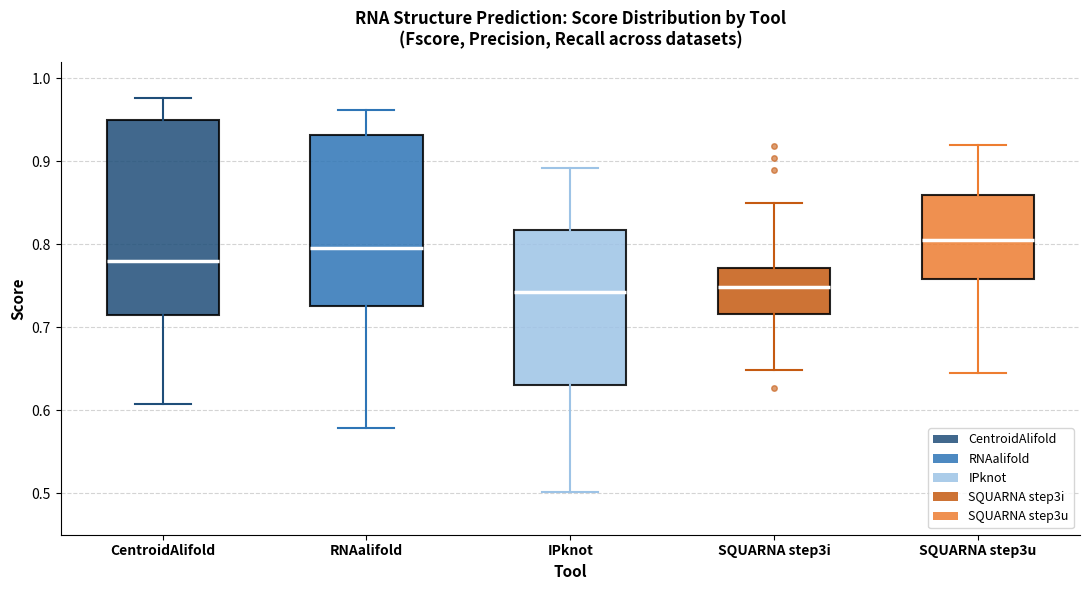

Reading left to right, transcribe this box plot: for each box, give where its median line is, the range the box spans, and where its two whiskers end, as read against the y-axis. The values are not printed on the chart, so give them approximately, as read against the axis.

CentroidAlifold: median 0.78, box 0.71 to 0.95, whiskers 0.61 to 0.98
RNAalifold: median 0.80, box 0.73 to 0.93, whiskers 0.58 to 0.96
IPknot: median 0.74, box 0.63 to 0.82, whiskers 0.50 to 0.89
SQUARNA step3i: median 0.75, box 0.72 to 0.77, whiskers 0.65 to 0.85
SQUARNA step3u: median 0.81, box 0.76 to 0.86, whiskers 0.65 to 0.92